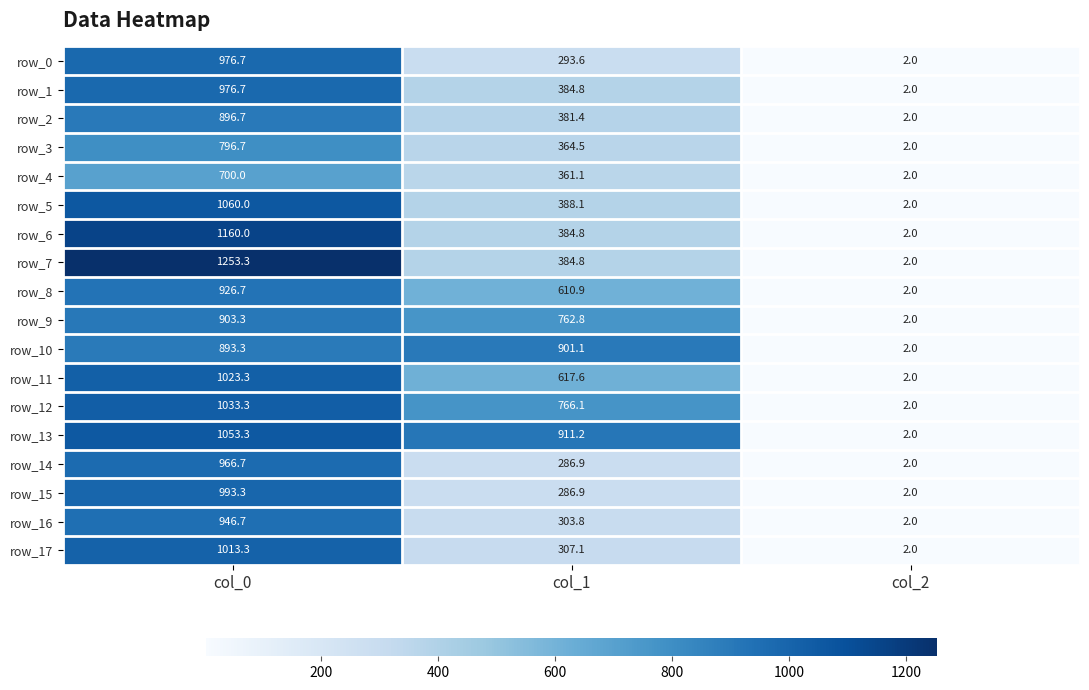

The row_1 series shows 2.0 at col_2. True or false?

True